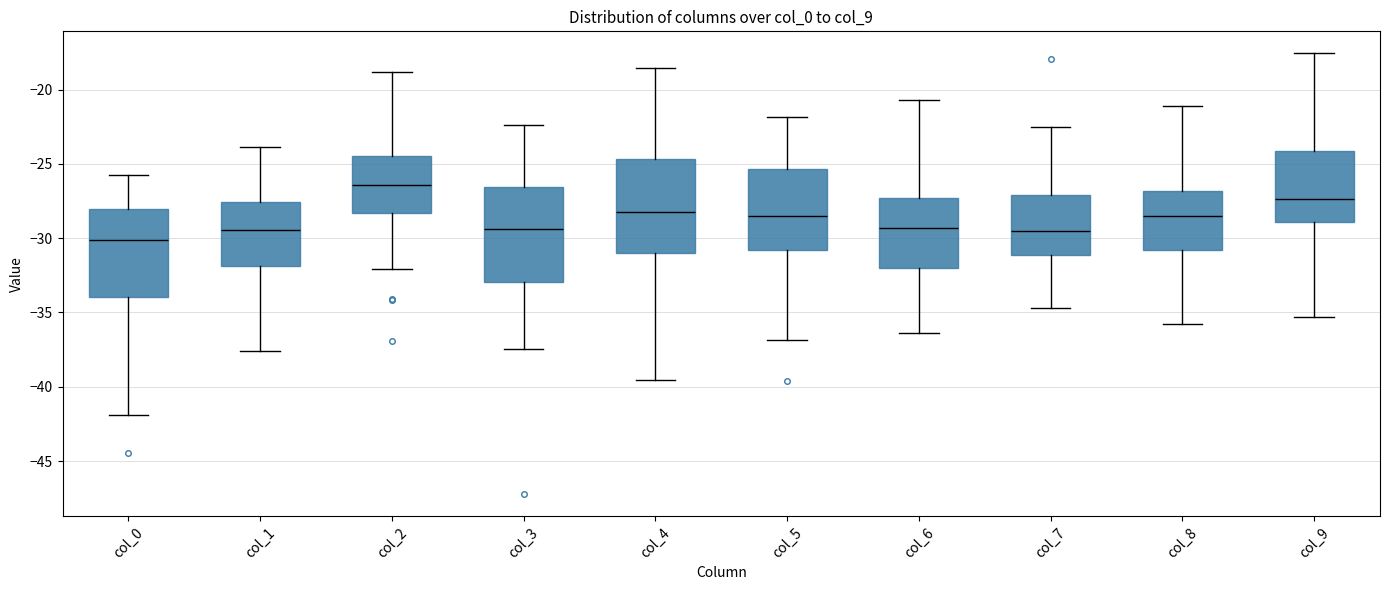

Reading left to right, transcribe this box plot: for each box, give where its median line is, the range the box spans, and where its two whiskers end, as read against the y-axis. The values are not printed on the chart, so give them approximately, as read against the axis.

col_0: median -30.0, box -34.0 to -28.0, whiskers -42.0 to -26.0
col_1: median -29.5, box -32.0 to -27.5, whiskers -37.5 to -24.0
col_2: median -26.5, box -28.5 to -24.5, whiskers -32.0 to -19.0
col_3: median -29.5, box -33.0 to -26.5, whiskers -37.5 to -22.5
col_4: median -28.0, box -31.0 to -24.5, whiskers -39.5 to -18.5
col_5: median -28.5, box -31.0 to -25.5, whiskers -37.0 to -22.0
col_6: median -29.5, box -32.0 to -27.5, whiskers -36.5 to -20.5
col_7: median -29.5, box -31.0 to -27.0, whiskers -34.5 to -22.5
col_8: median -28.5, box -31.0 to -27.0, whiskers -36.0 to -21.0
col_9: median -27.5, box -29.0 to -24.0, whiskers -35.5 to -17.5